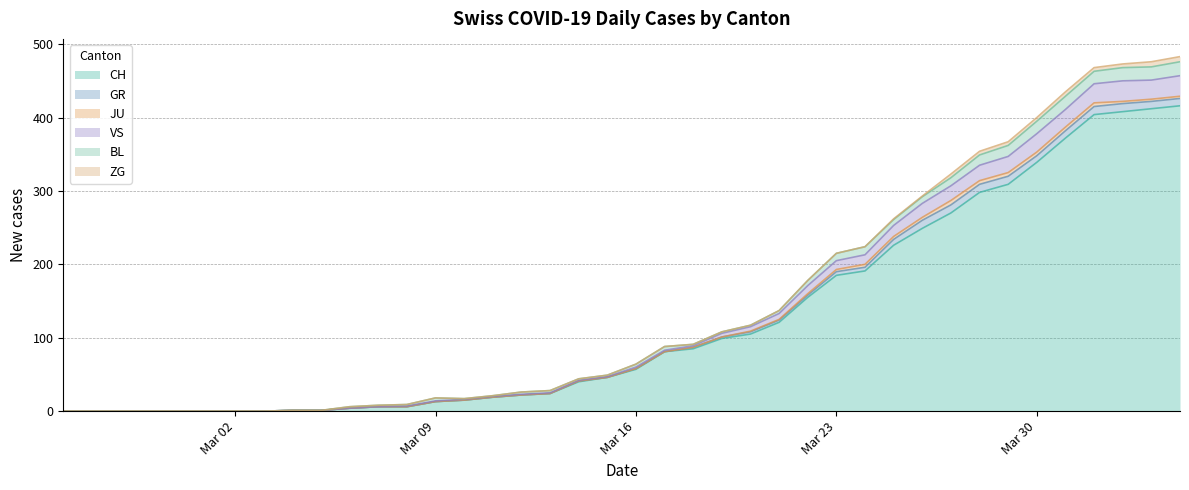

What is the greatest value displayed?

416